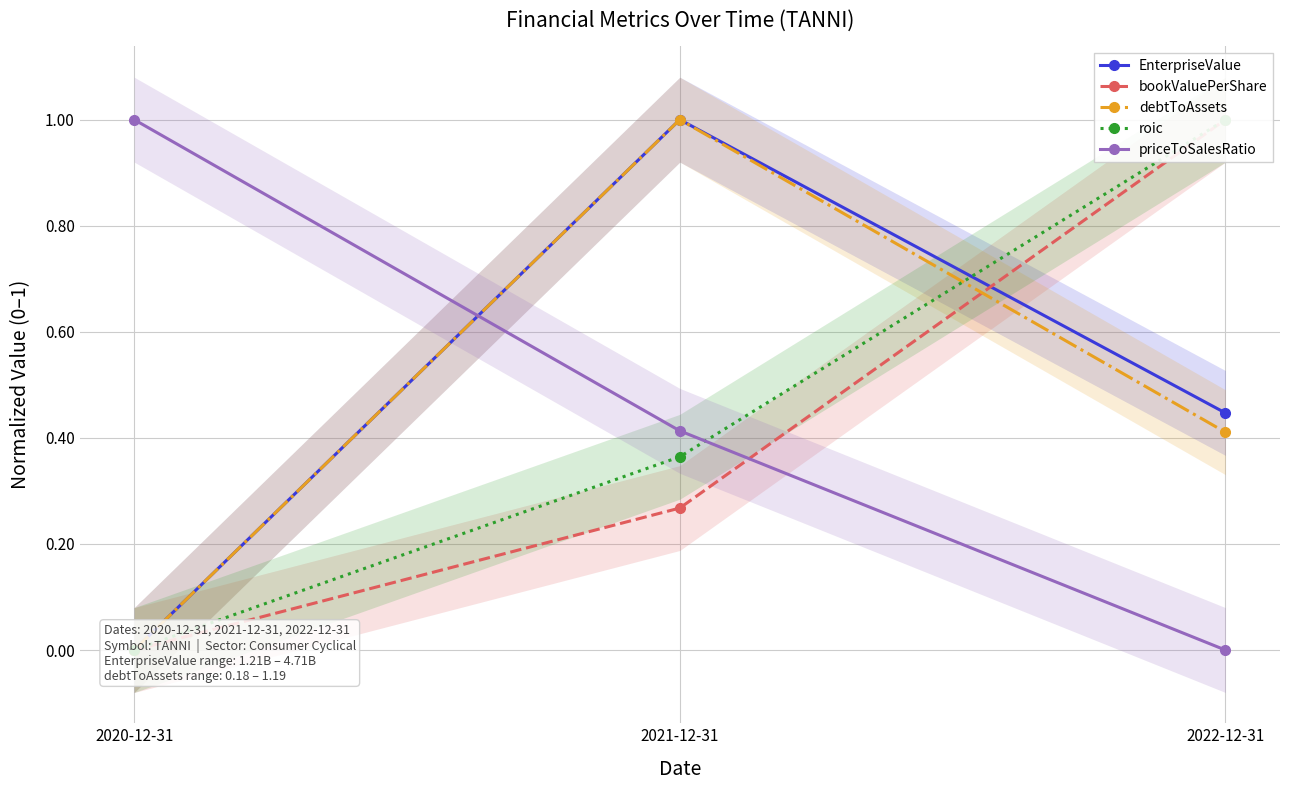

What is the label of the 3rd point from the right?

2020-12-31